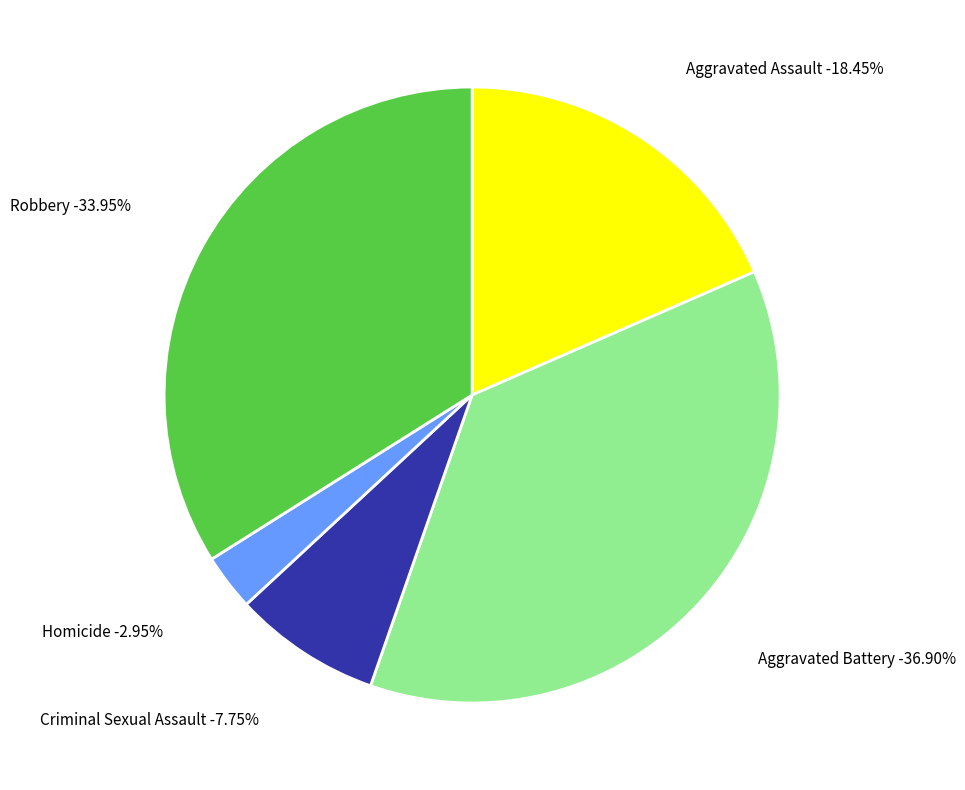

Which category has the smallest portion of the pie?

Homicide